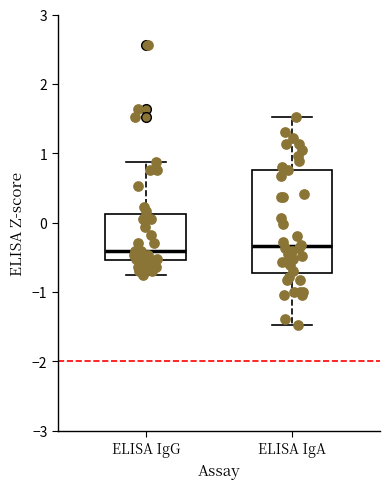

Where is the lower edge of the box for ELISA IgA on the y-axis? The values are not printed on the chart, so give them approximately, as read against the axis.

-0.7